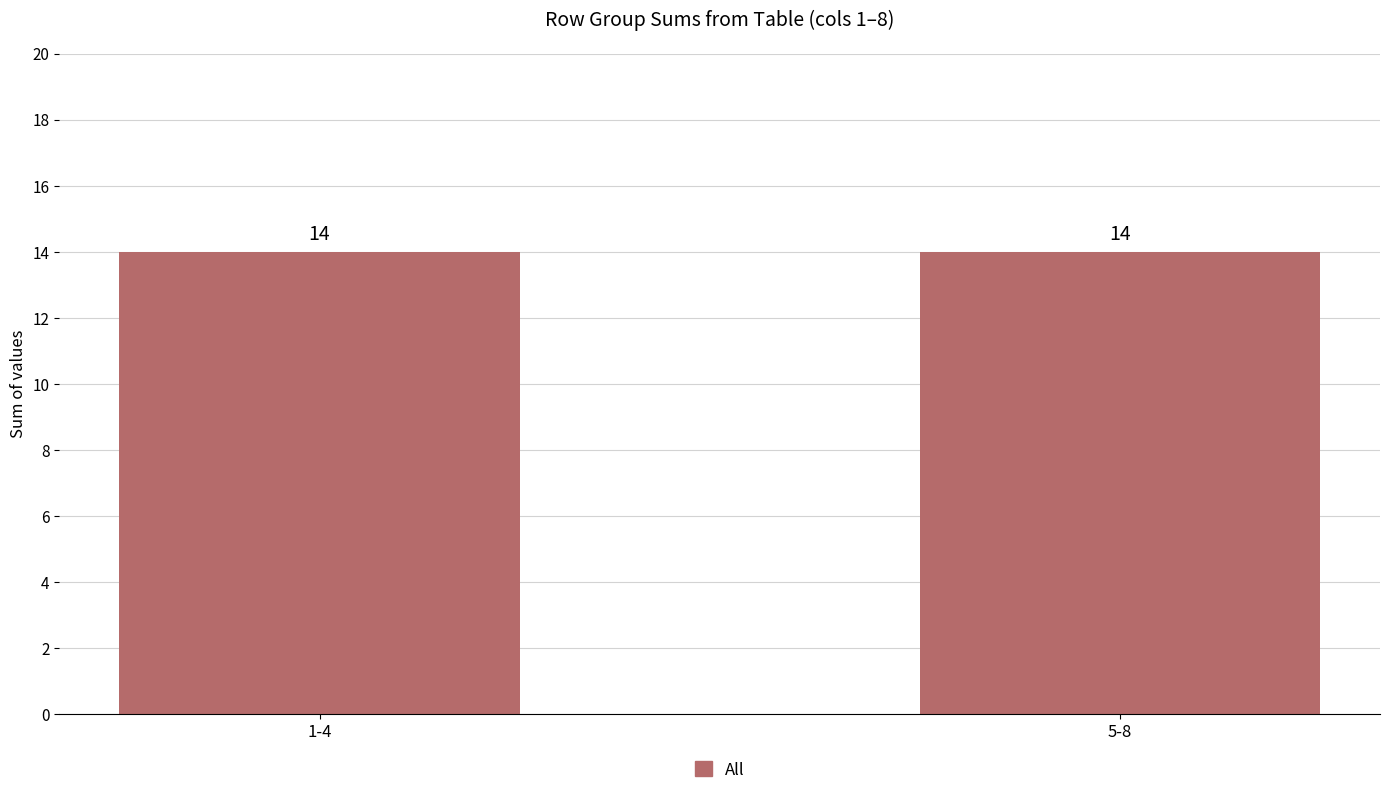

The value at 2 is 3. True or false?

False